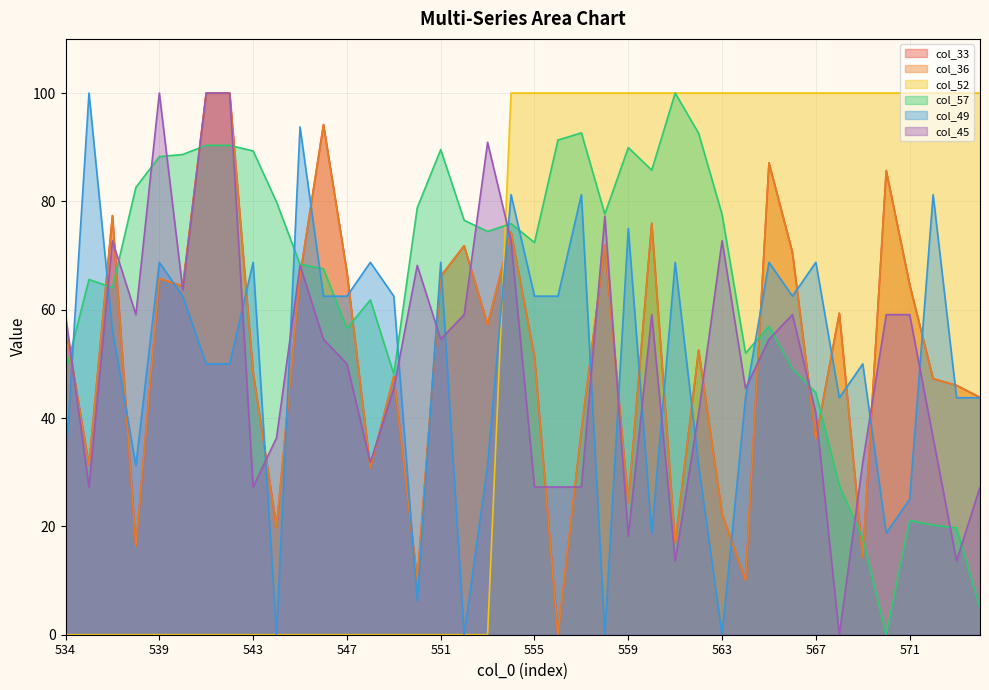

What is the spread (max minus min) of values at 568?

100.0